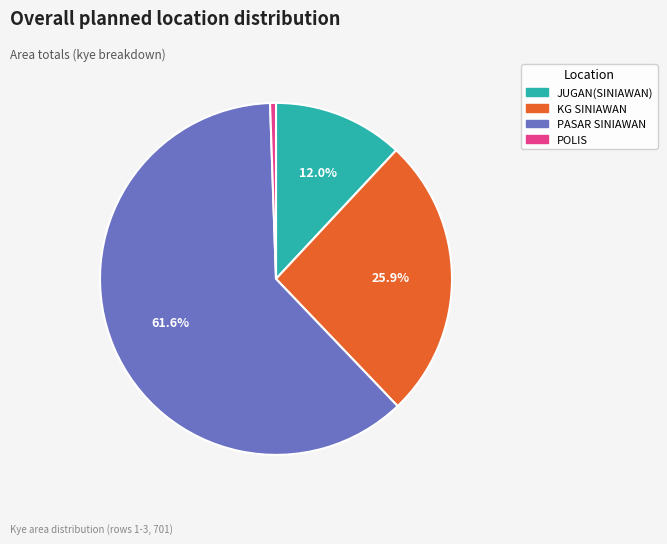

What percentage is NOT represented by KG SINIAWAN?

74.1%